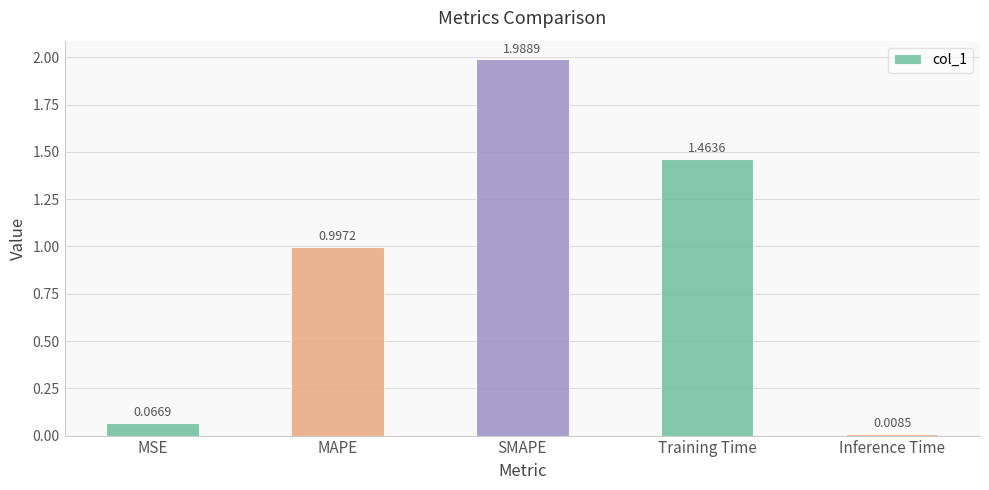

What is the label of the 4th bar from the right?

MAPE